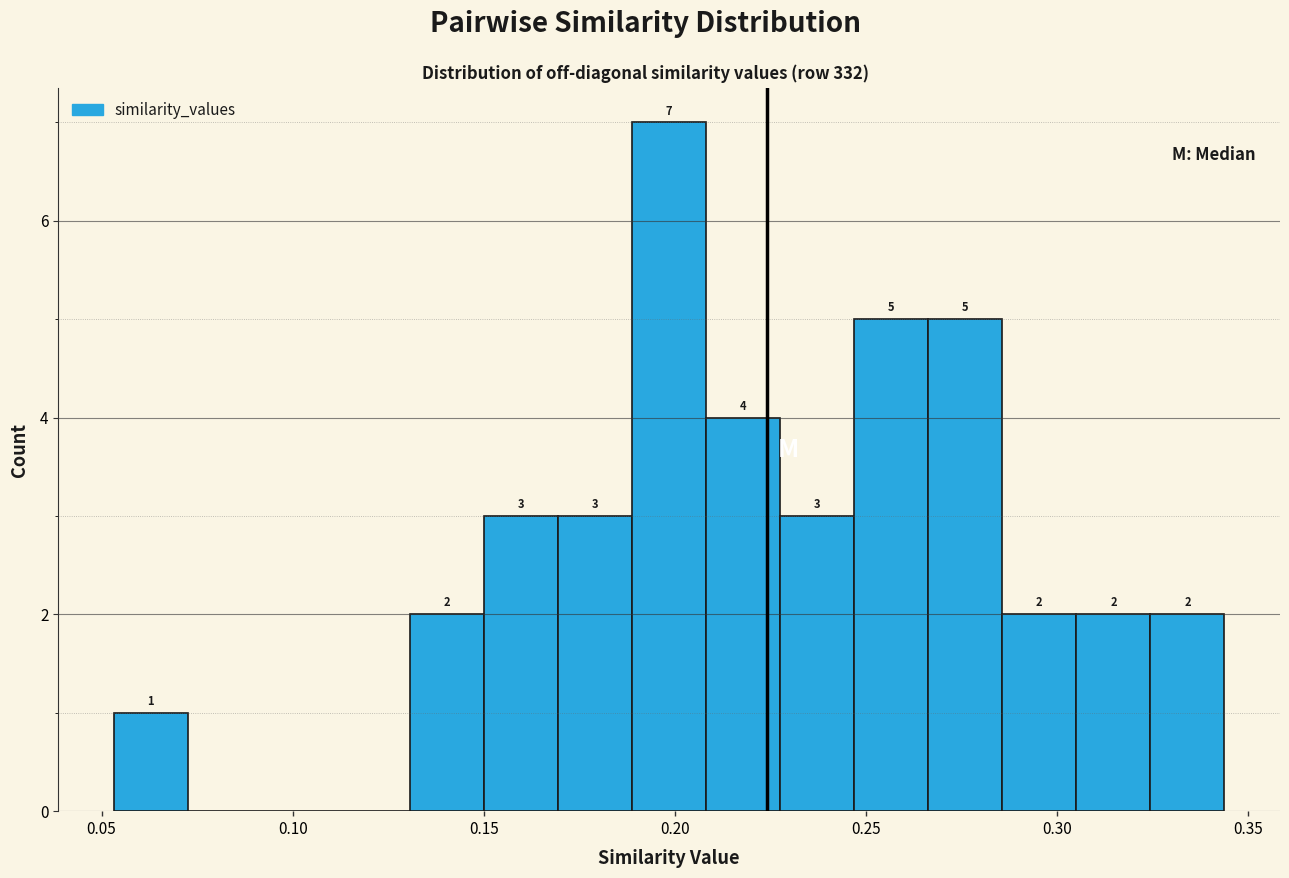

Read against the x-axis, roughly where is the centre of the tallest bar?

0.200